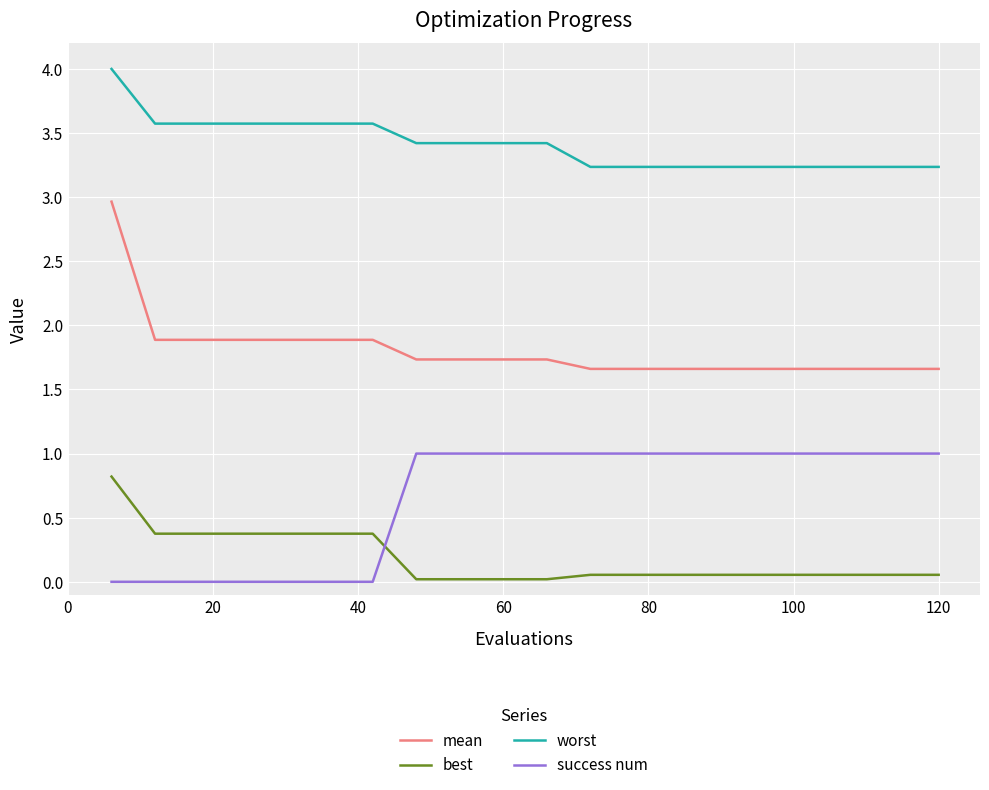

Which series has the widest spread of values?

mean